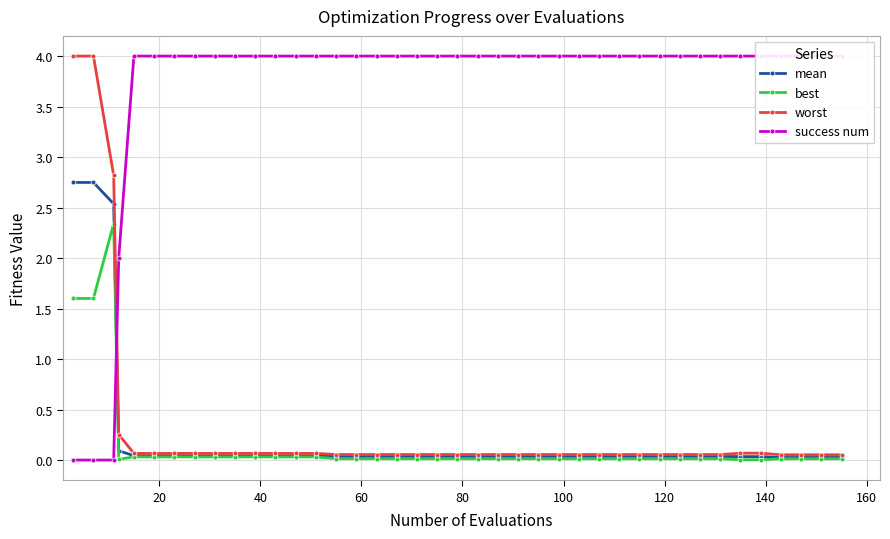

Does the chart display data point markers on the line(s)?

Yes